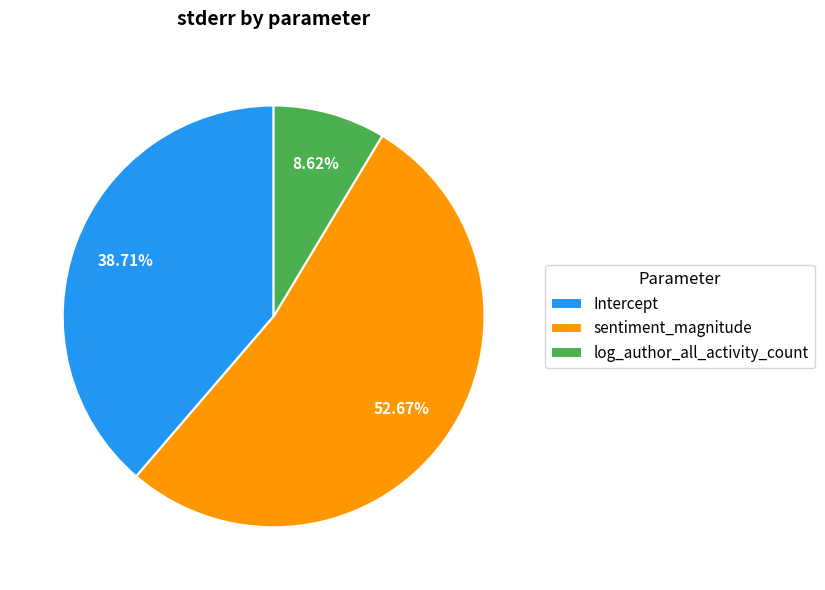

To the nearest percent, what portion does sentiment_magnitude represent?

53%